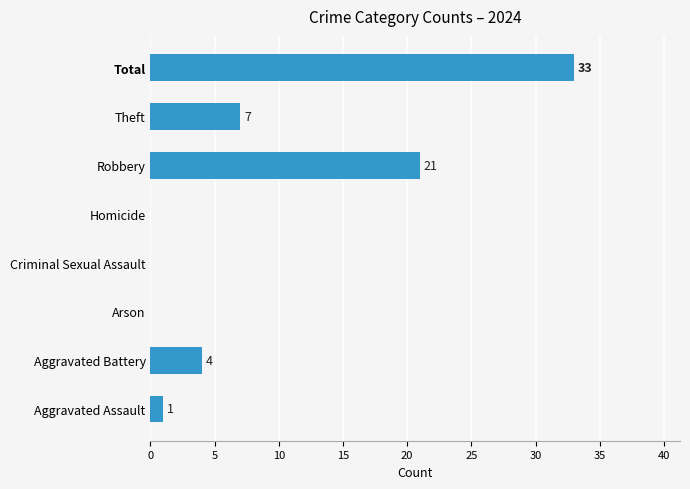

Which label corresponds to the largest value in the chart?

Total